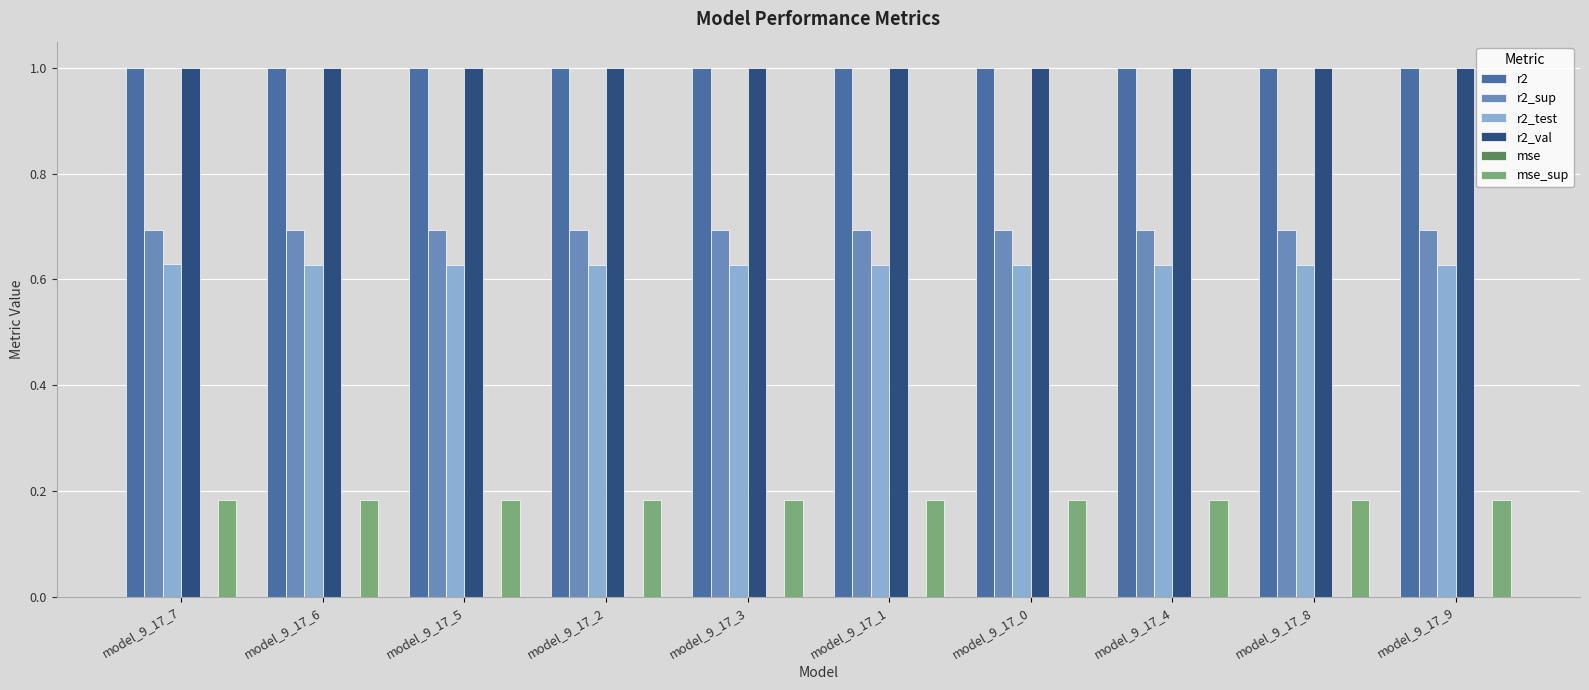

What is the maximum value shown in the chart?

1.0